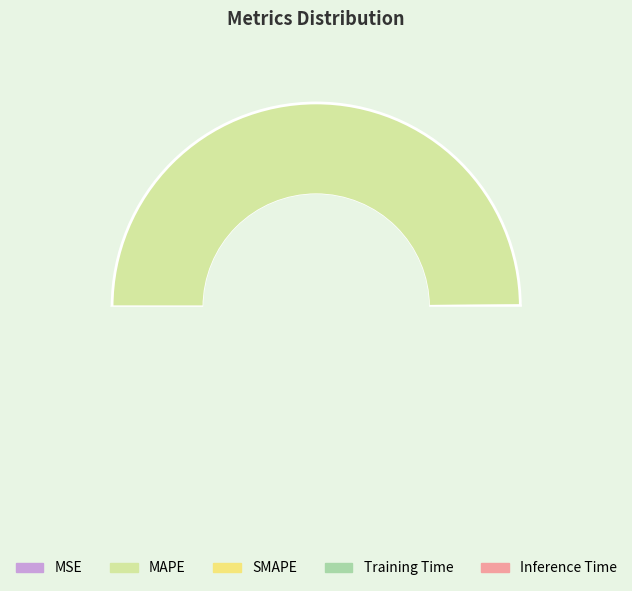

Which category has the smallest portion of the pie?

MSE